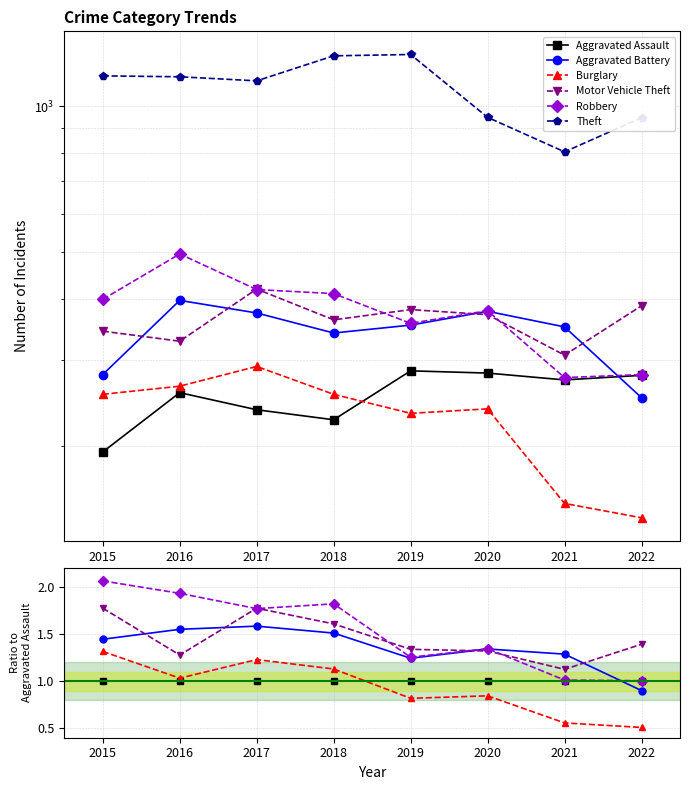

Does the chart have visible grid lines?

Yes